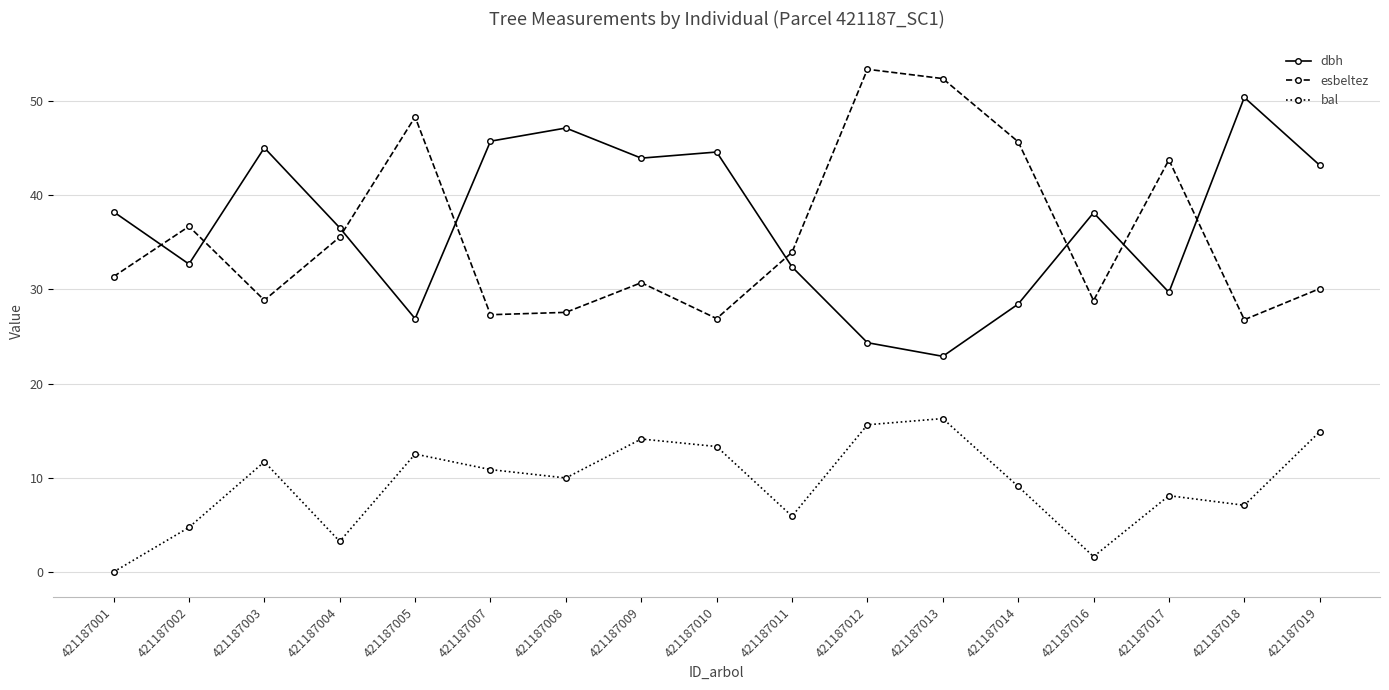

Rank the categories by bal value from lowest to highest.

421187001, 421187016, 421187004, 421187002, 421187011, 421187018, 421187017, 421187014, 421187008, 421187007, 421187003, 421187005, 421187010, 421187009, 421187019, 421187012, 421187013